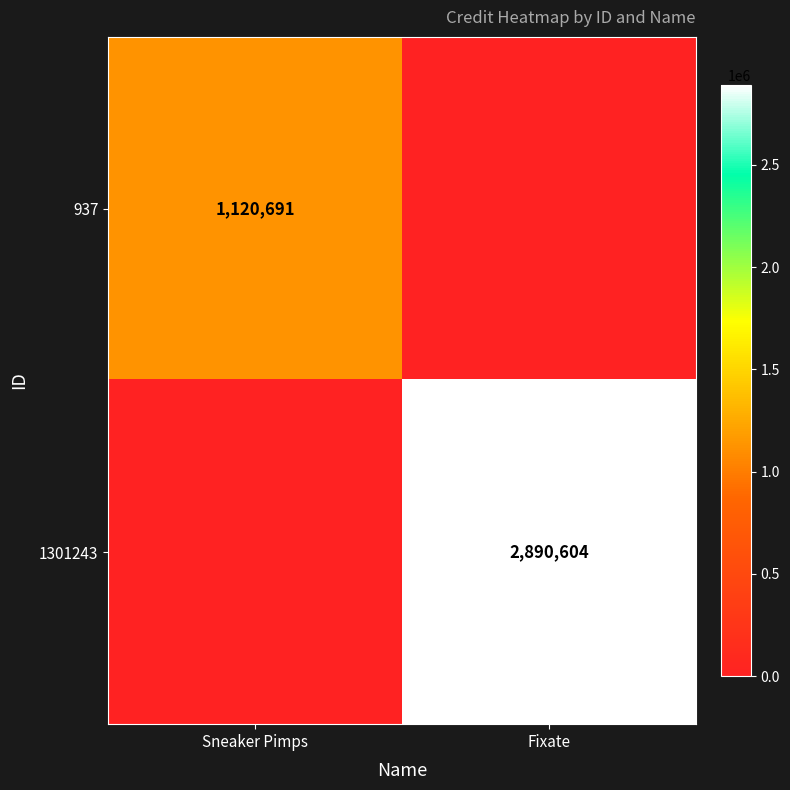

Is it true that 1301243 equals 3894803 at Fixate?

False